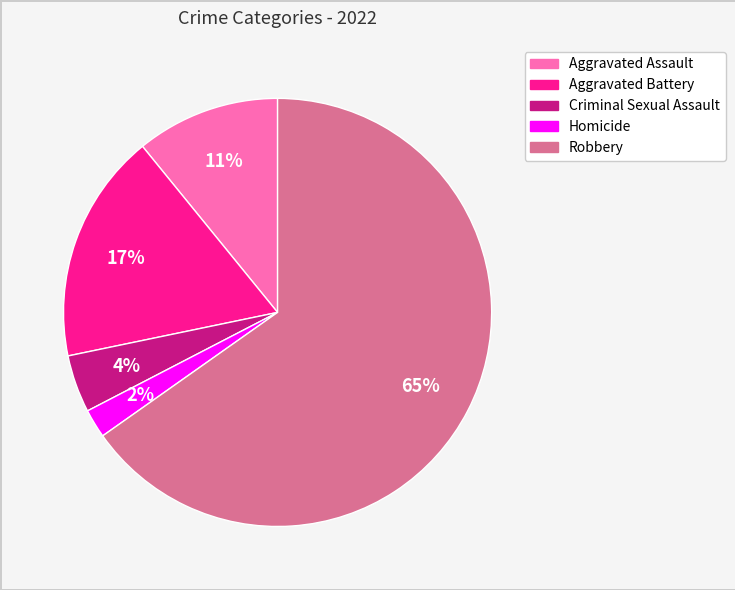

True or false: Criminal Sexual Assault accounts for 4% of the total.

True